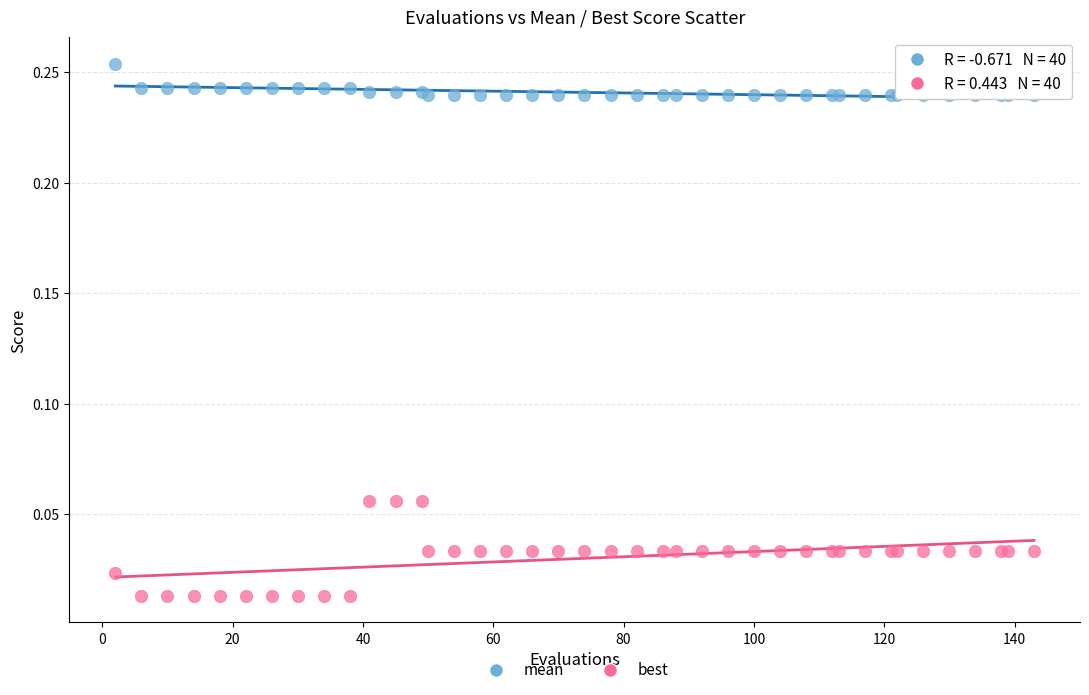

What are all the series names shown in the legend?

mean, best